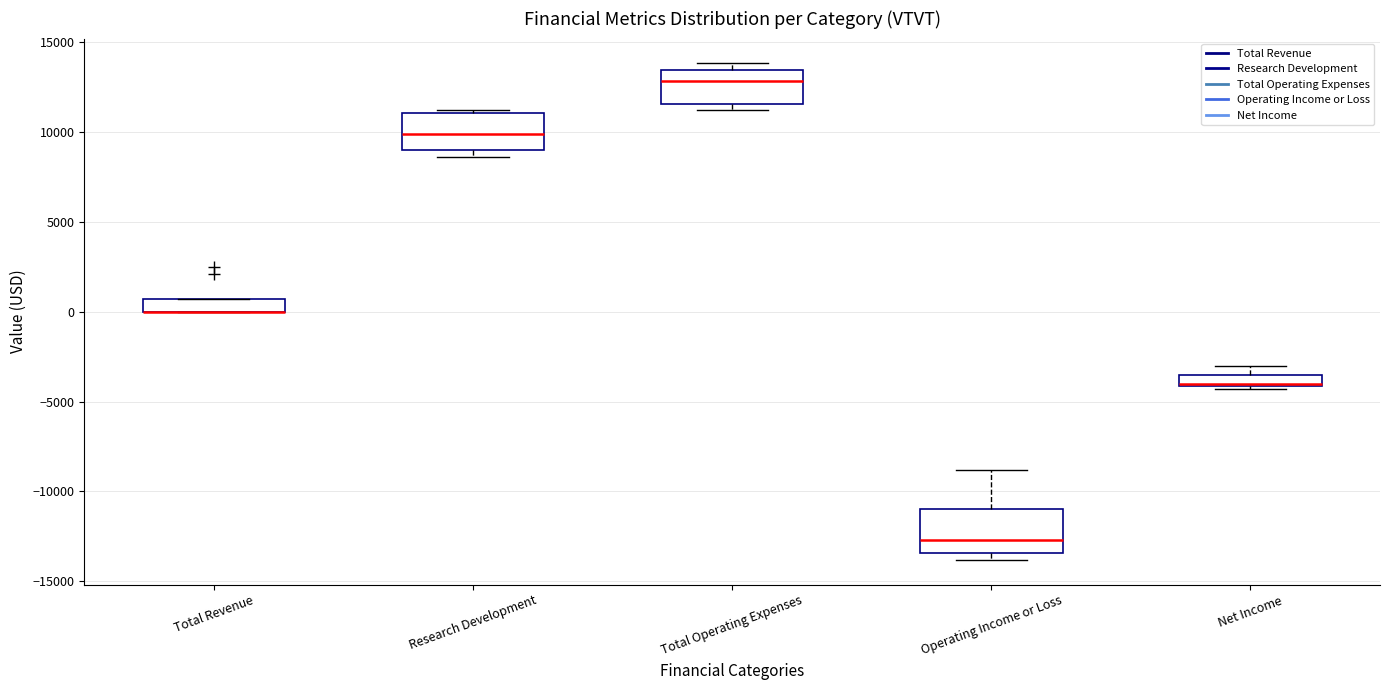

Where is the upper edge of the box for Research Development on the y-axis? The values are not printed on the chart, so give them approximately, as read against the axis.

11000